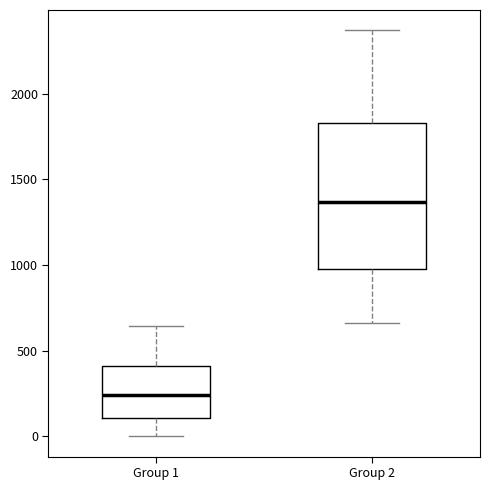

Where is the upper edge of the box for Group 1 on the y-axis? The values are not printed on the chart, so give them approximately, as read against the axis.

400